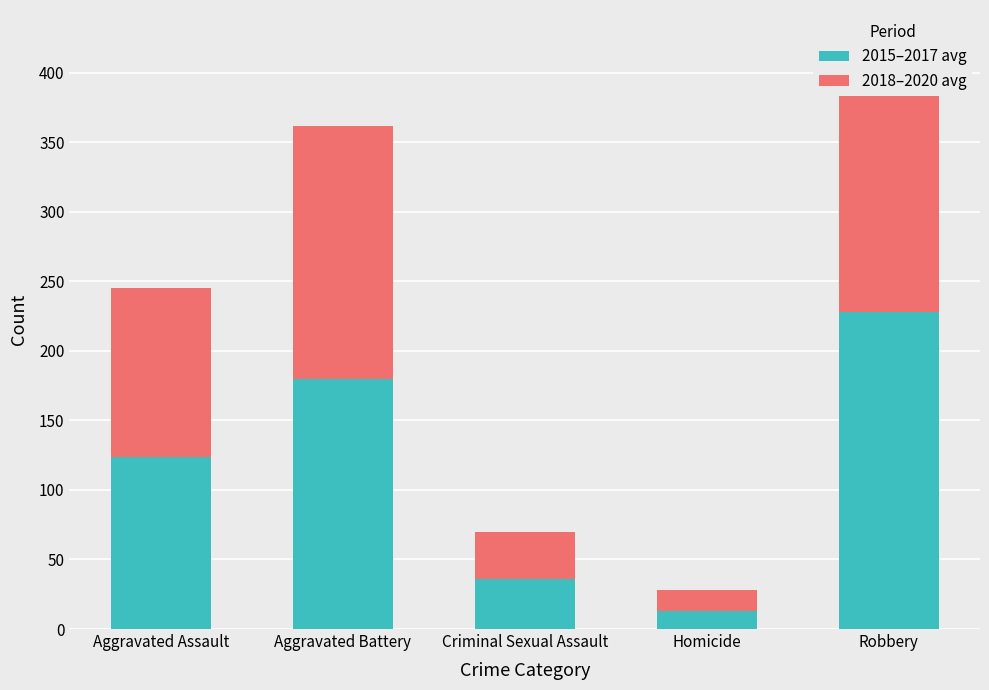

What is the sum of the 2015–2017 avg values at Criminal Sexual Assault and Aggravated Battery?

216